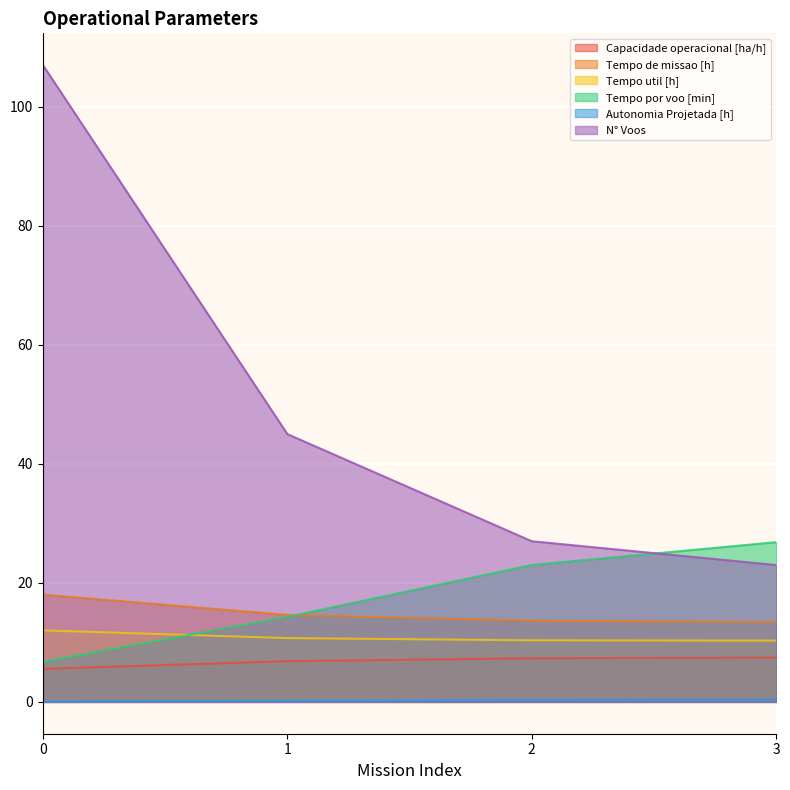

Reading left to right, what are all the values shown in this chart?

Capacidade operacional [ha/h]: 0=5.6	1=6.8	2=7.3	3=7.4
Tempo de missao [h]: 0=18.0	1=14.6	2=13.6	3=13.4
Tempo util [h]: 0=12.0	1=10.7	2=10.3	3=10.3
Tempo por voo [min]: 0=6.7	1=14.3	2=23.0	3=26.8
Autonomia Projetada [h]: 0=0.1	1=0.2	2=0.3	3=0.4
N° Voos: 0=107.0	1=45.0	2=27.0	3=23.0